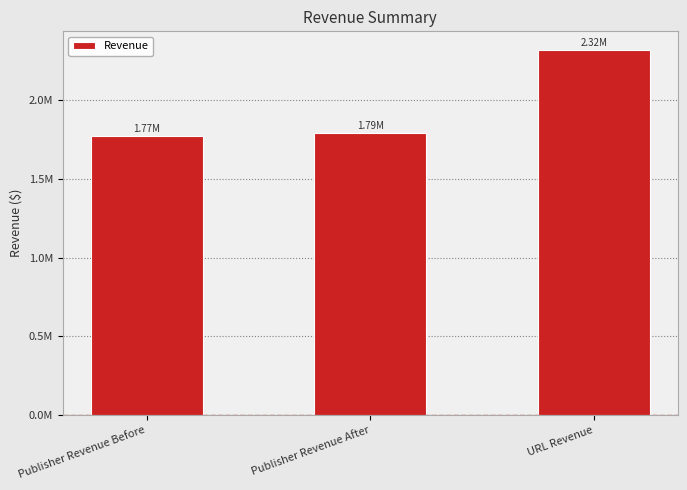

What is the label of the 2nd bar from the left?

Publisher Revenue After